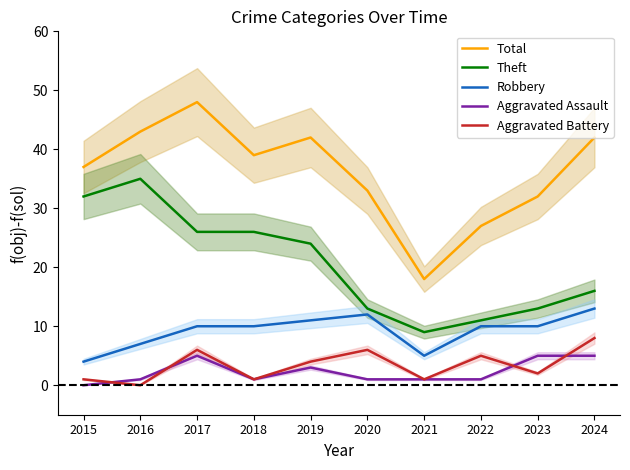

Count the number of data series in this chart.

5